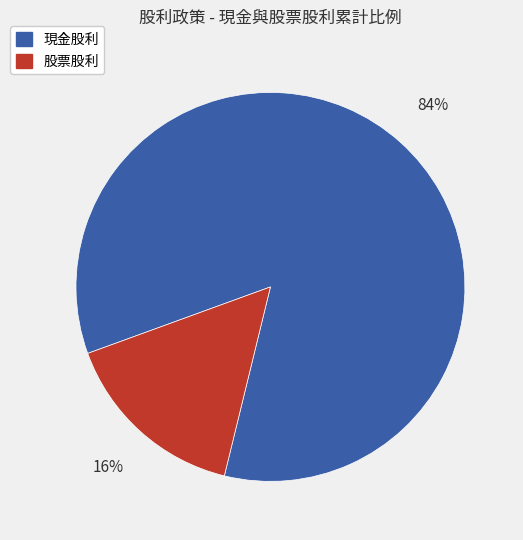

To the nearest percent, what portion does 現金股利 represent?

84%